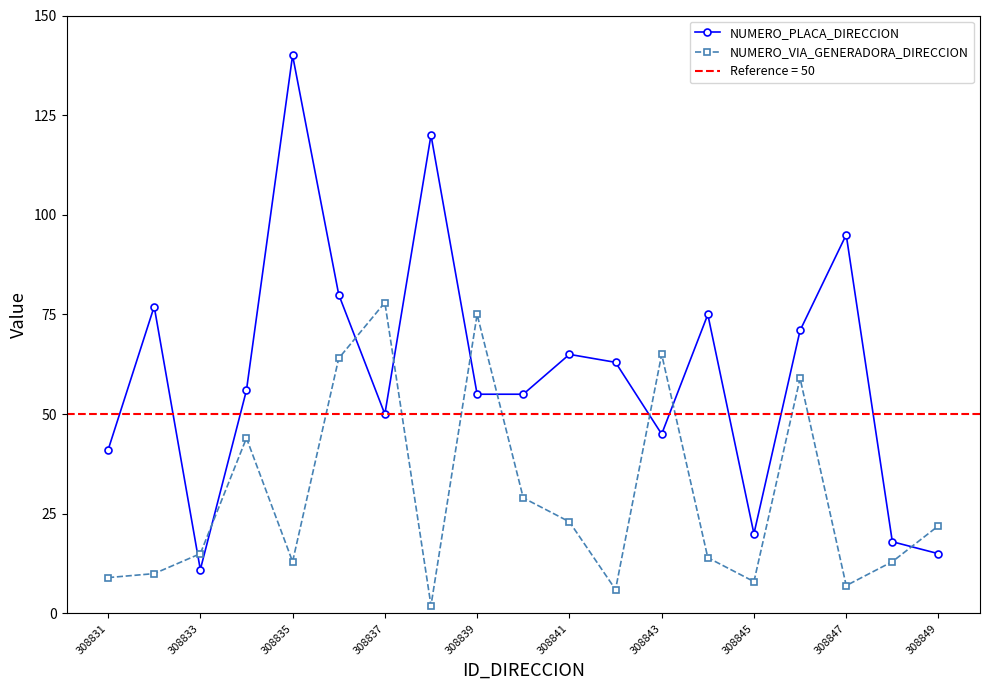

What is the value of the NUMERO_PLACA_DIRECCION point at the 16th from the left?

71